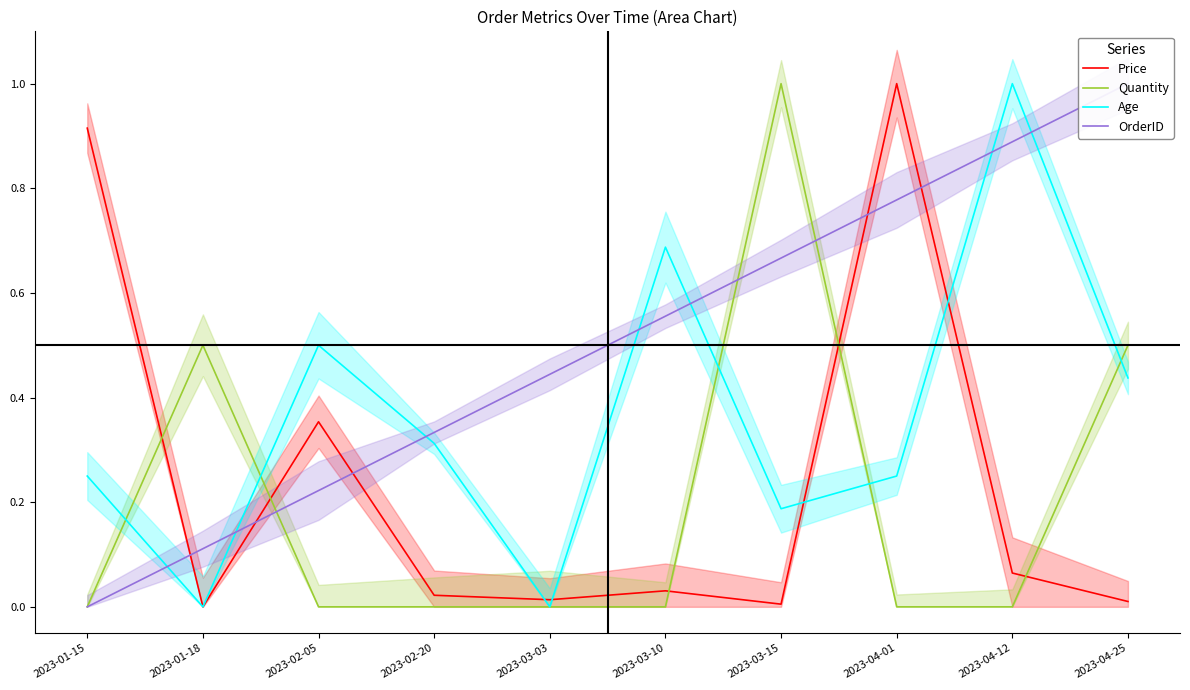

List the labels in order of Quantity value, largest first.

2023-03-15, 2023-01-18, 2023-04-25, 2023-01-15, 2023-02-05, 2023-02-20, 2023-03-03, 2023-03-10, 2023-04-01, 2023-04-12